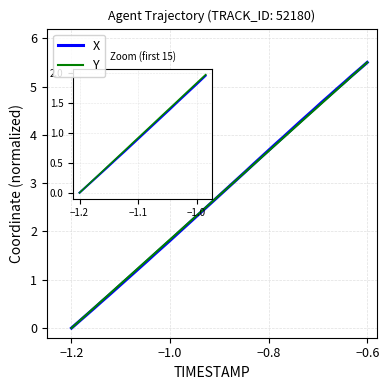

What is the greatest value displayed?

5.5